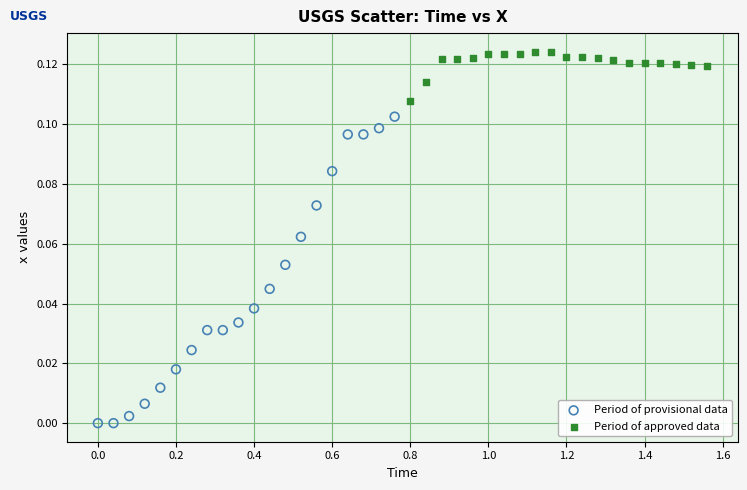

Which series has the largest Y range (max minus min)?

Period of provisional data